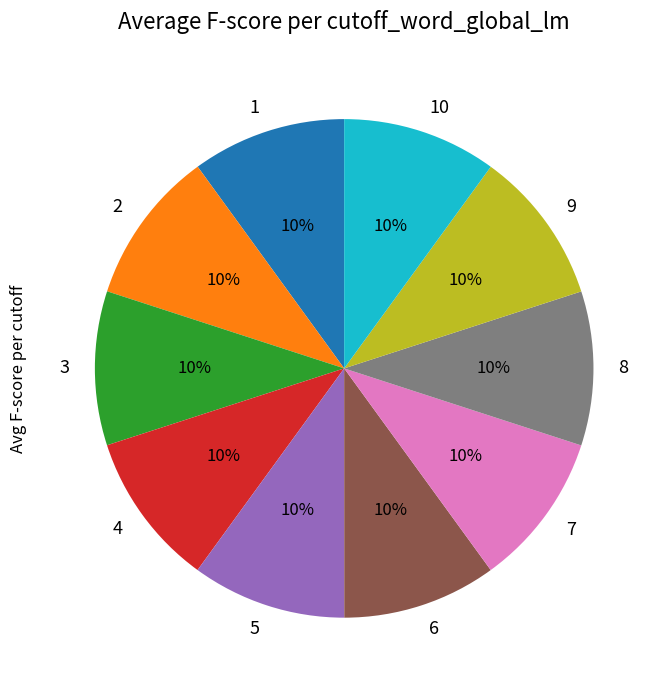

Combined, do 9 and 5 account for over 50%?

No